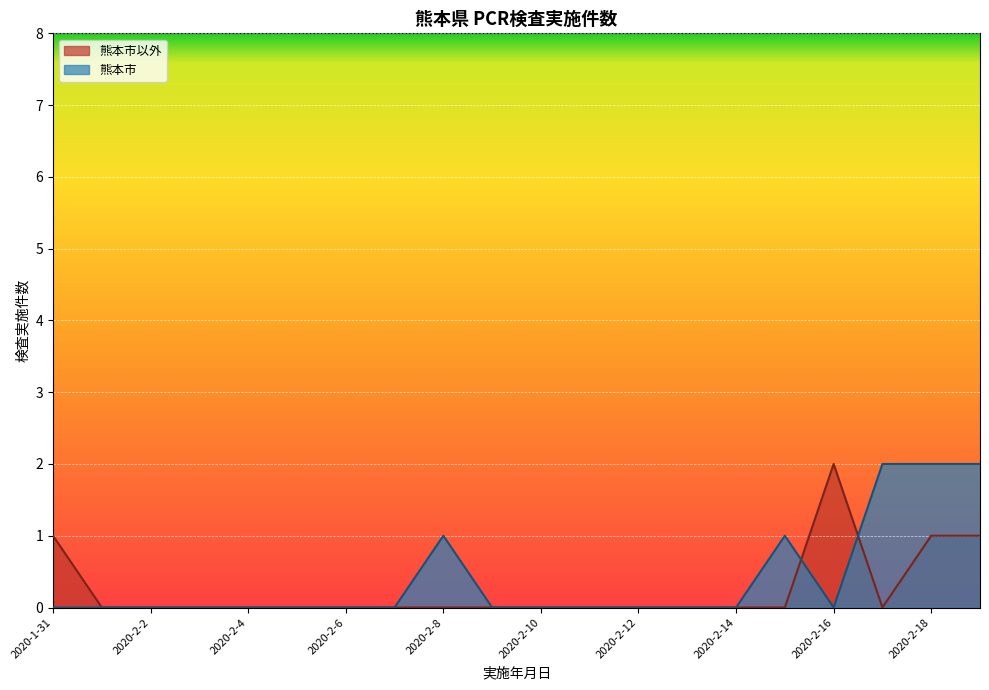

True or false: 熊本市以外 and 熊本市 cross at least once.

True